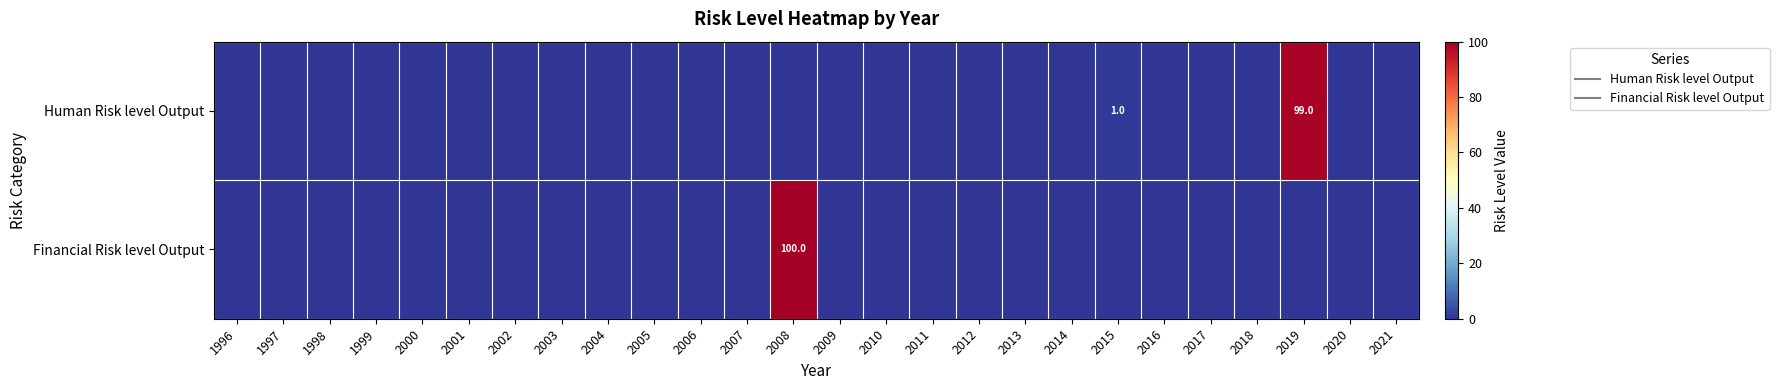

How many values in Financial Risk level Output are above zero?

1